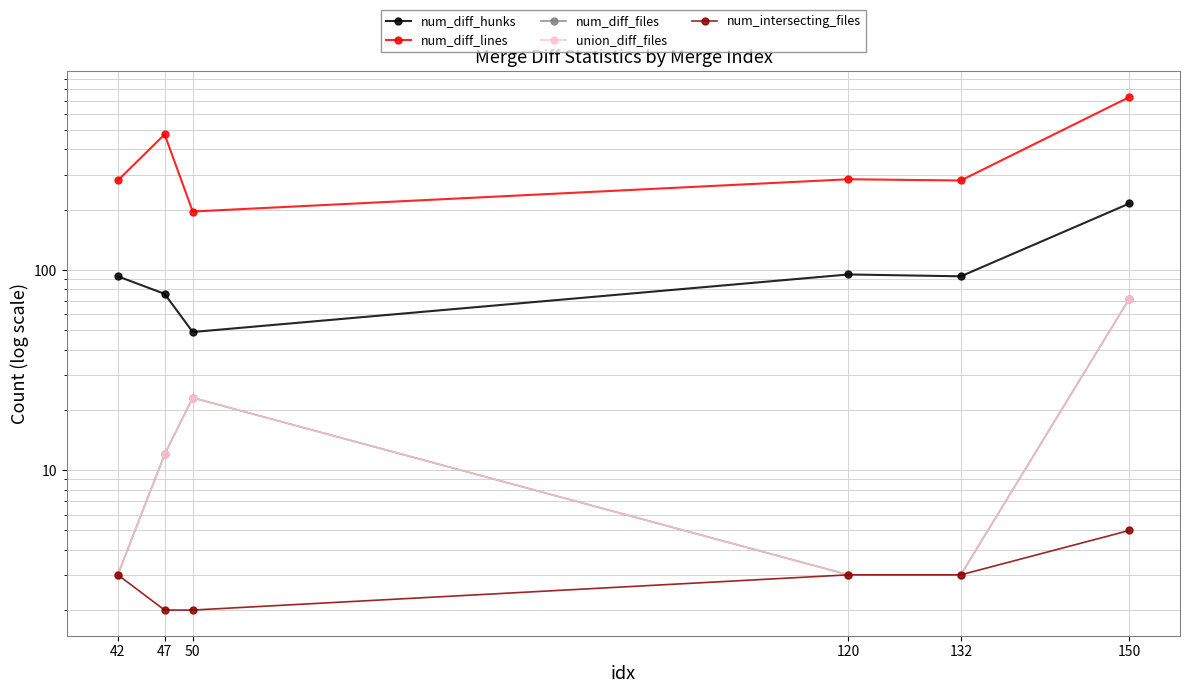

What is the difference between the maximum and second lowest values in the num_diff_files series?

69